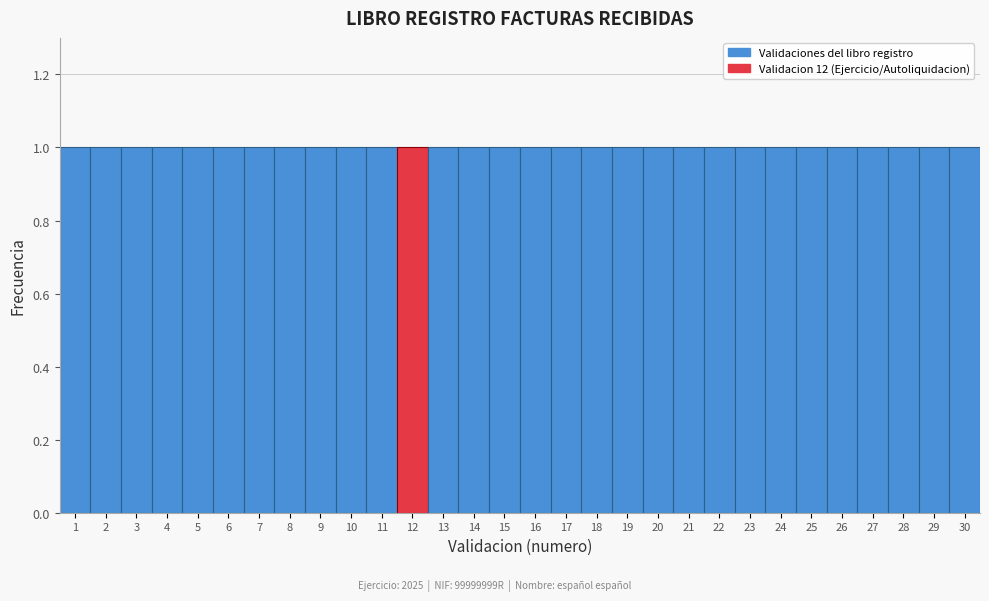

Reading left to right, transcribe this chart: for each bar, give the range it covers on the x-axis and its height. The values are not printed on the chart, so give them approximately, as read against the axis.

0.5 to 1.5: 1
1.5 to 2.5: 1
2.5 to 3.5: 1
3.5 to 4.5: 1
4.5 to 5.5: 1
5.5 to 6.5: 1
6.5 to 7.5: 1
7.5 to 8.5: 1
8.5 to 9.5: 1
9.5 to 10.5: 1
10.5 to 11.5: 1
11.5 to 12.5: 1
12.5 to 13.5: 1
13.5 to 14.5: 1
14.5 to 15.5: 1
15.5 to 16.5: 1
16.5 to 17.5: 1
17.5 to 18.5: 1
18.5 to 19.5: 1
19.5 to 20.5: 1
20.5 to 21.5: 1
21.5 to 22.5: 1
22.5 to 23.5: 1
23.5 to 24.5: 1
24.5 to 25.5: 1
25.5 to 26.5: 1
26.5 to 27.5: 1
27.5 to 28.5: 1
28.5 to 29.5: 1
29.5 to 30.5: 1